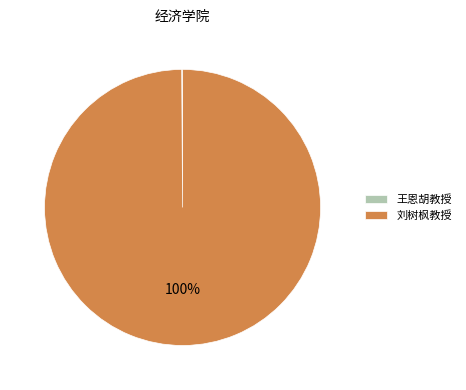

True or false: 刘树枫教授 accounts for 100% of the total.

True